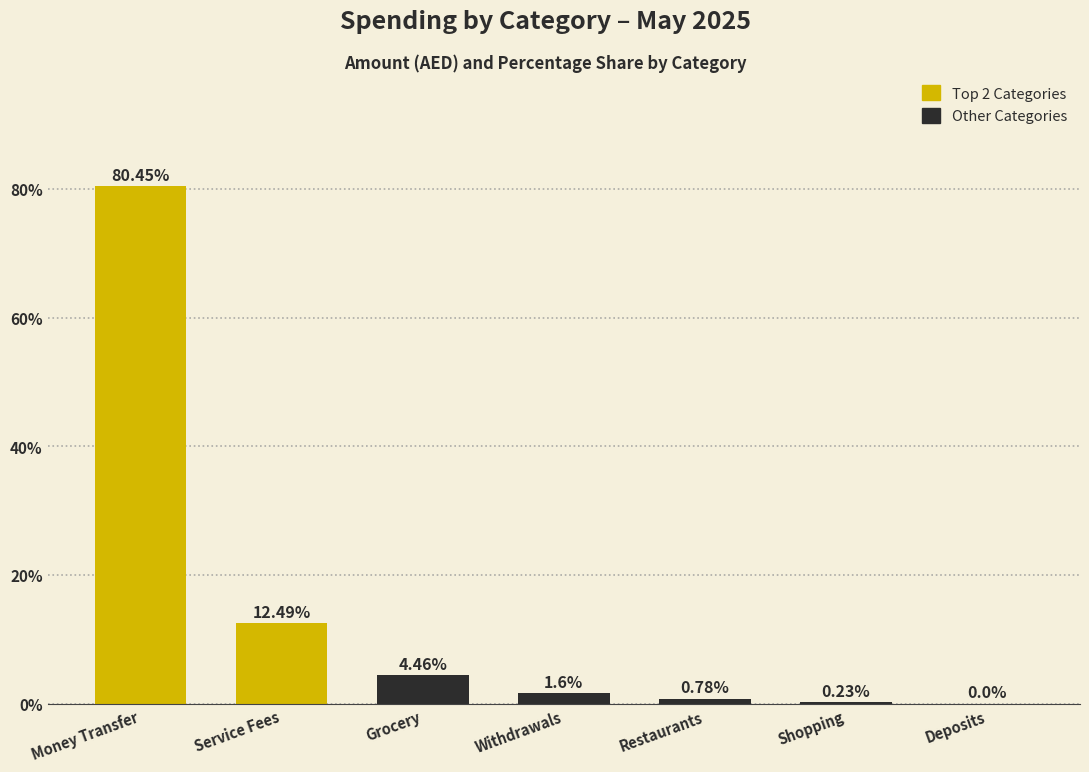

What is the sum of the values at Shopping and Restaurants?

1.0